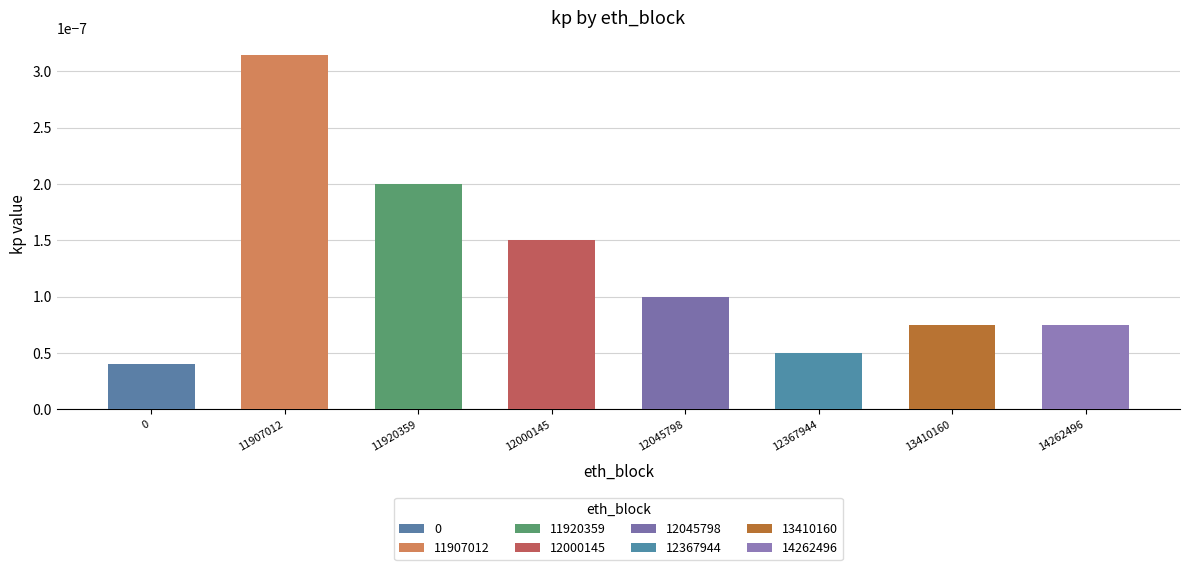

Which label corresponds to the largest value in the chart?

11907012